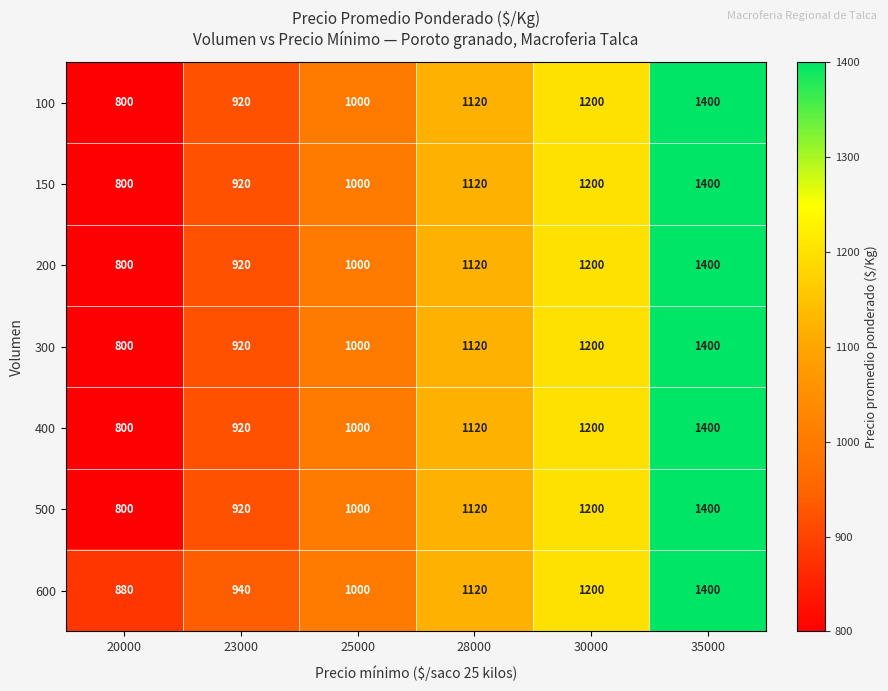

What is the sum of the 100 values at 23000 and 20000?

1720